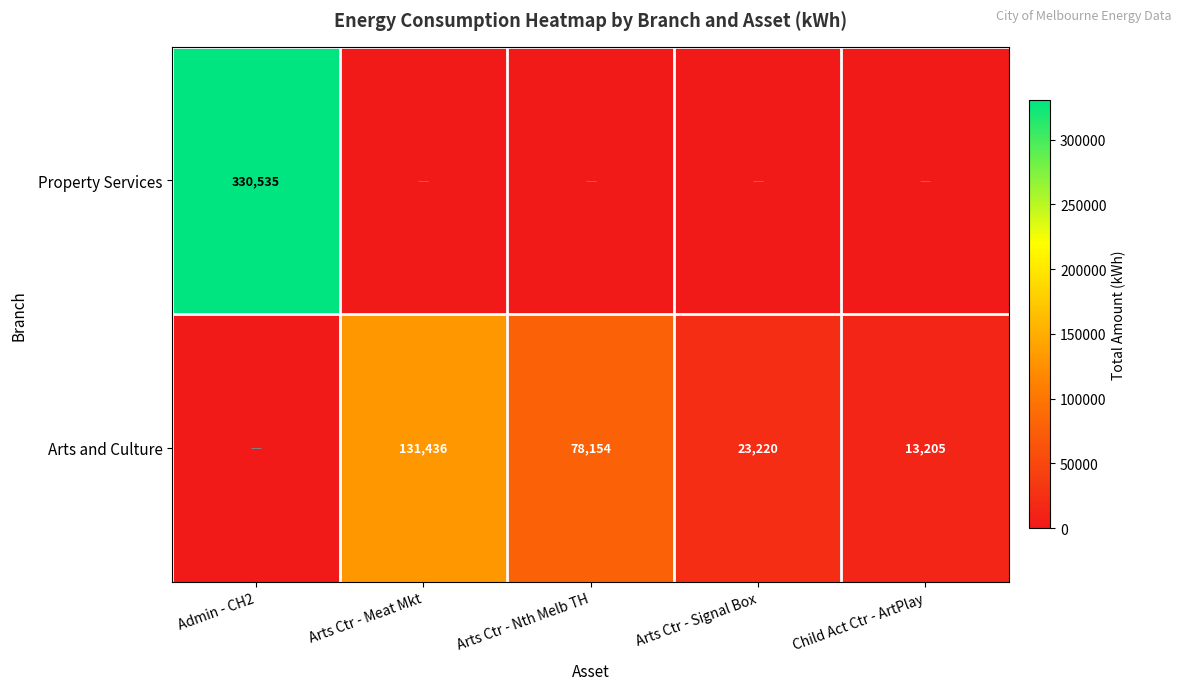

Is it true that Arts and Culture equals 23220 at Arts Ctr - Signal Box?

True